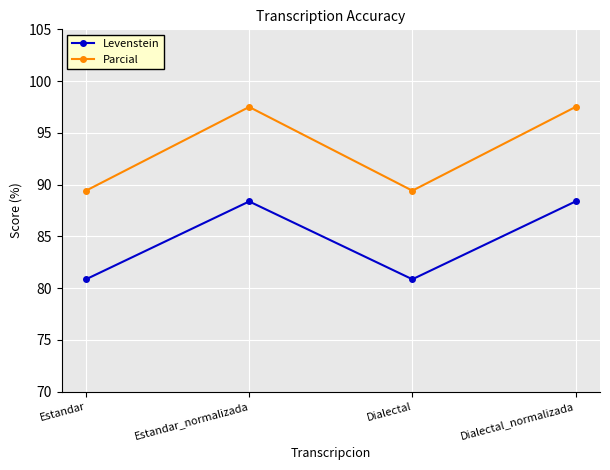

True or false: Parcial and Levenstein cross at least once.

False